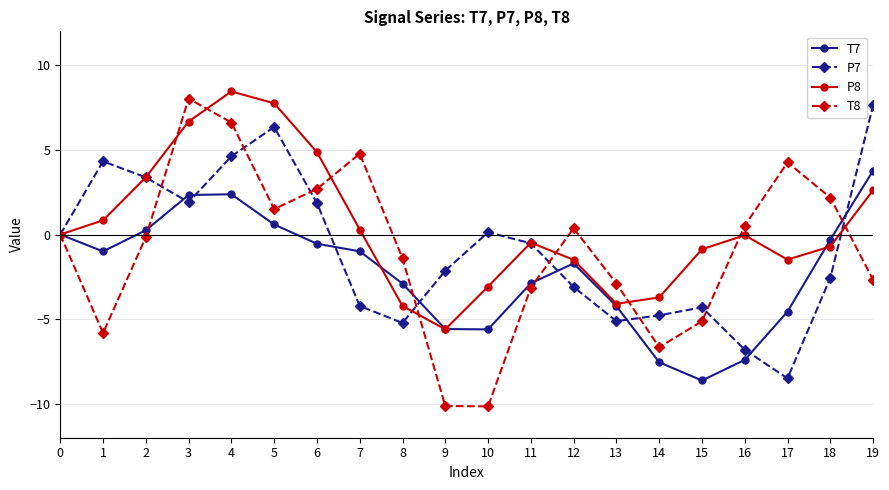

Count the number of data series in this chart.

4